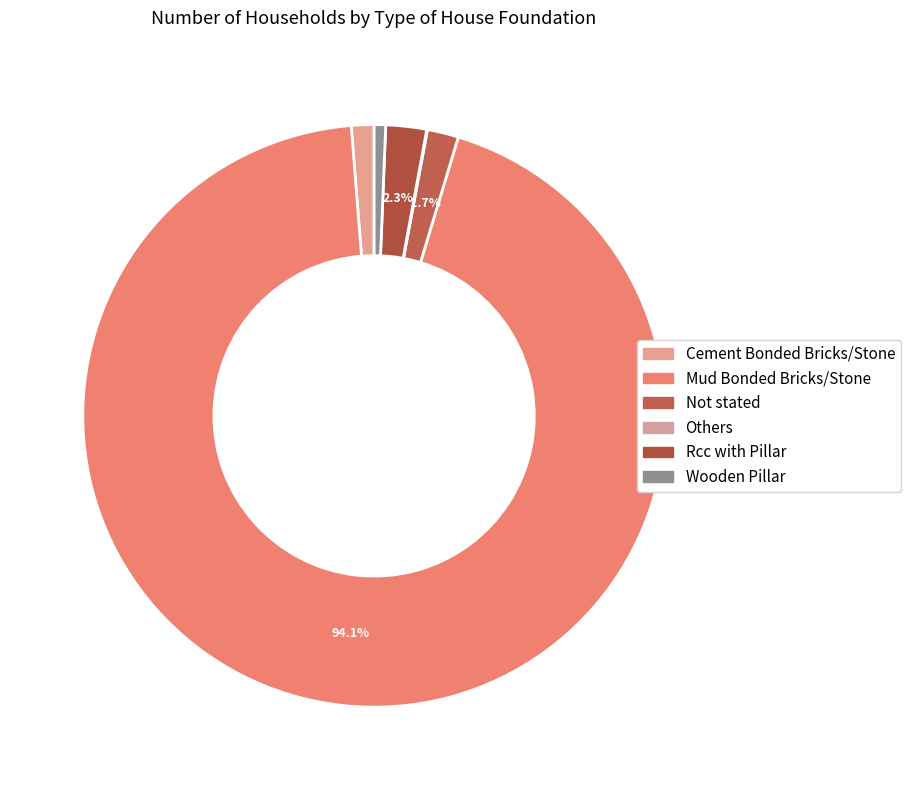

True or false: Others accounts for 1% of the total.

False